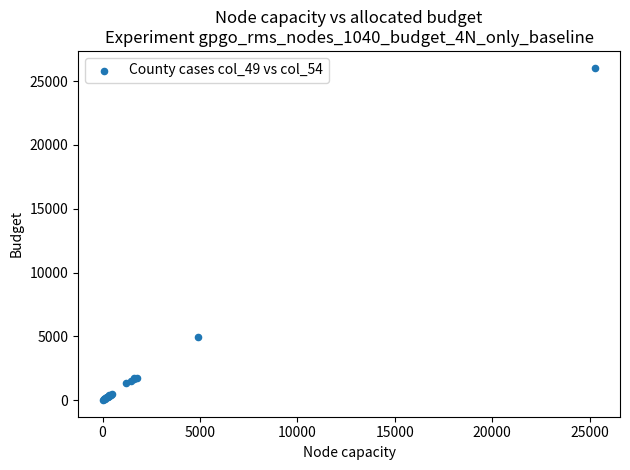

What Y value in the scatter plot is closest to 13037?

4954